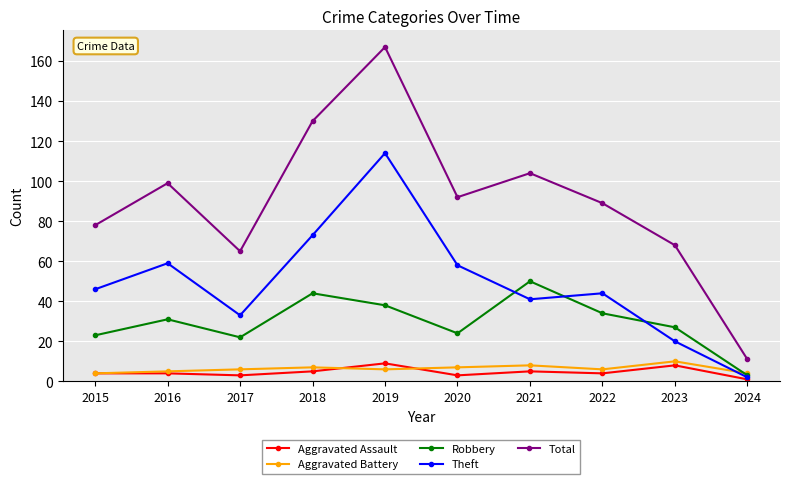

What value does the Aggravated Assault series have at 2021?

5